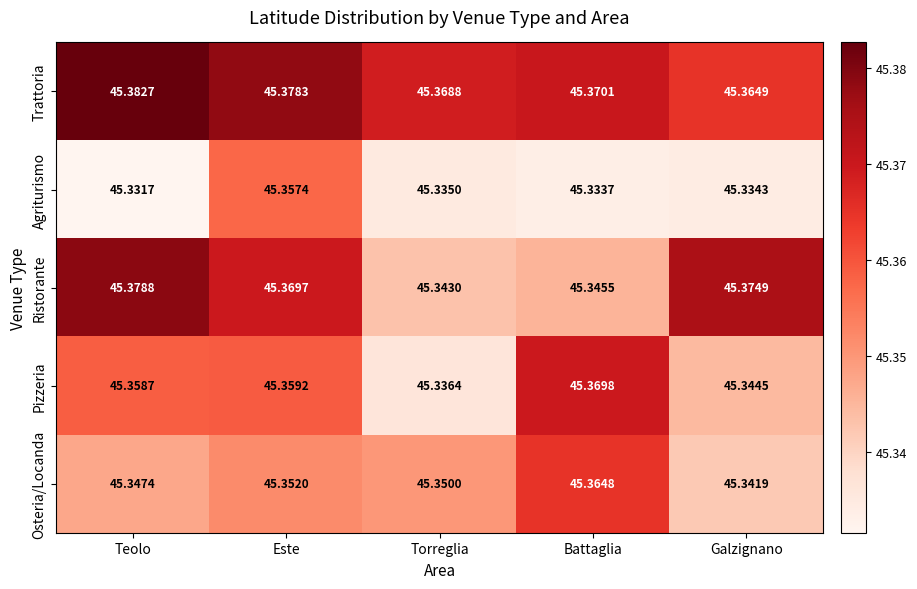

Where is Osteria/Locanda nearest to the value 45?

Galzignano